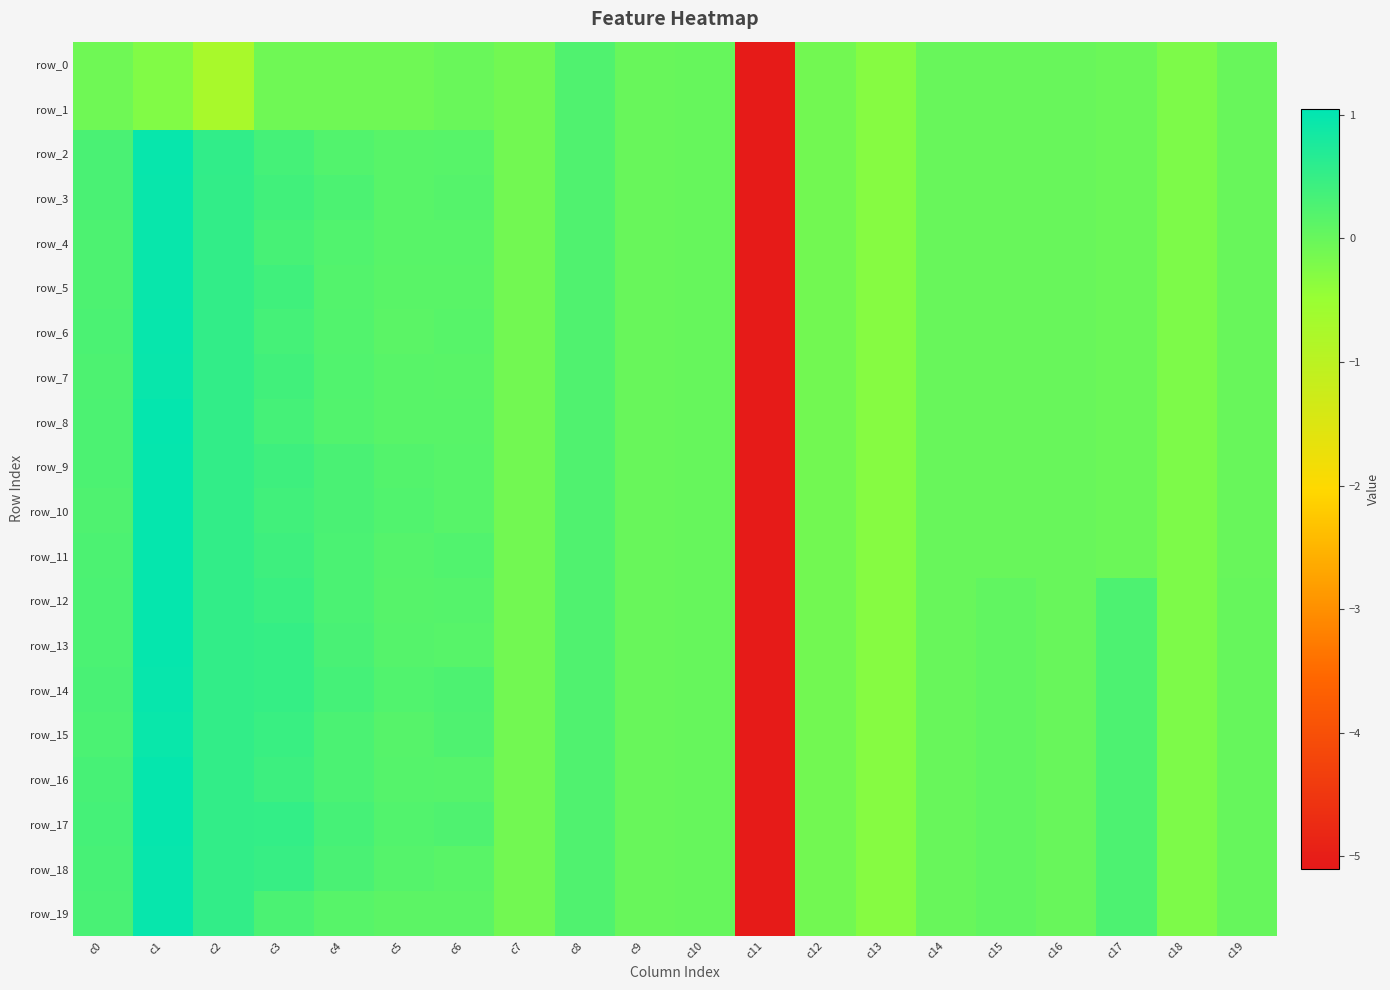

At which label does row_8 first exceed 0?

c0